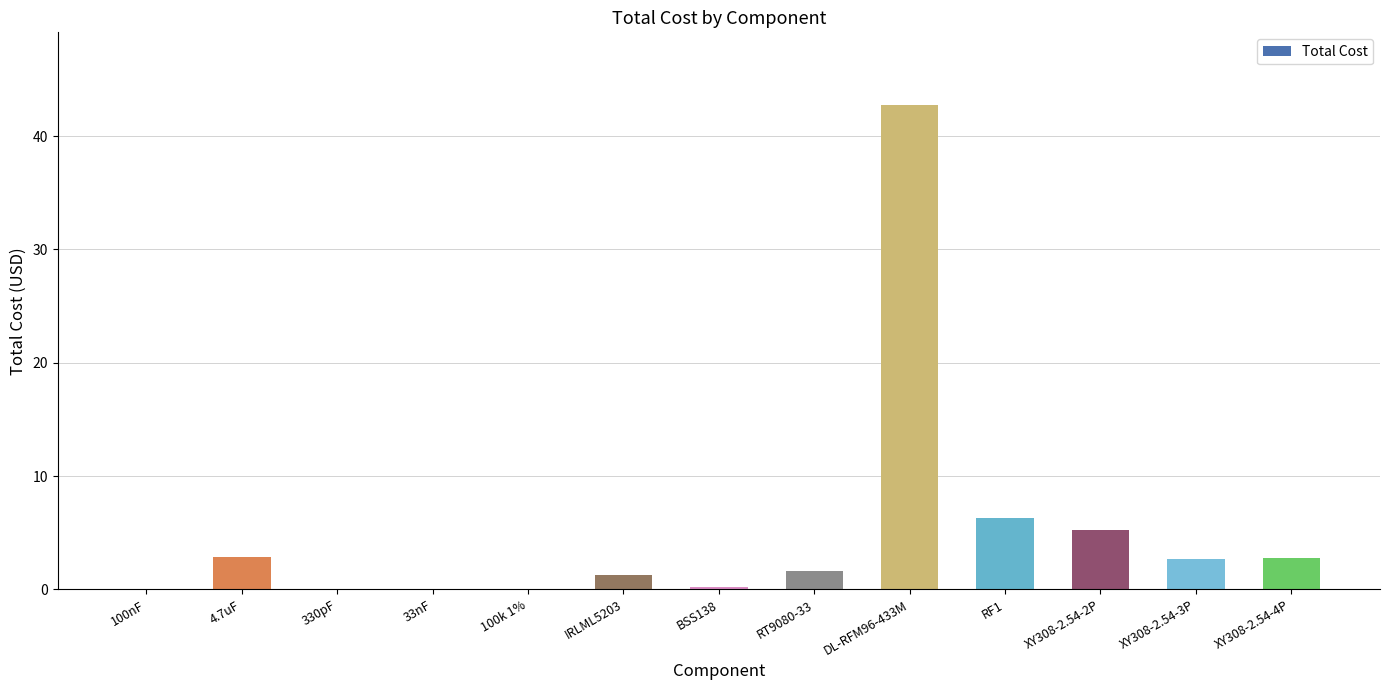

Approximately how many times larger is the value at XY308-2.54-3P compared to 4.7uF?

0.9